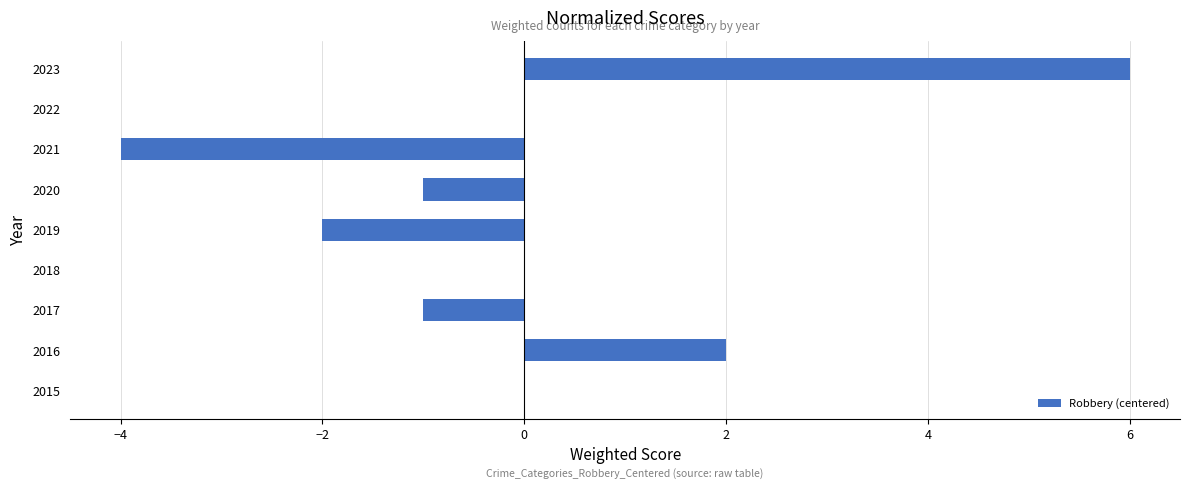

How many data points does each series have?

9